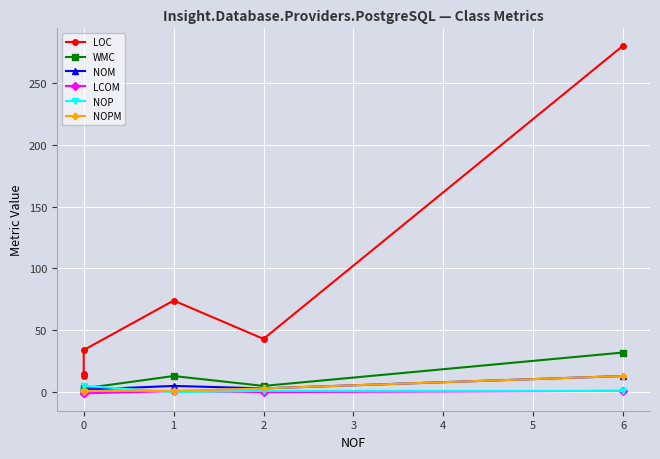

True or false: NOPM has more than 1 points higher than both neighbors.

False